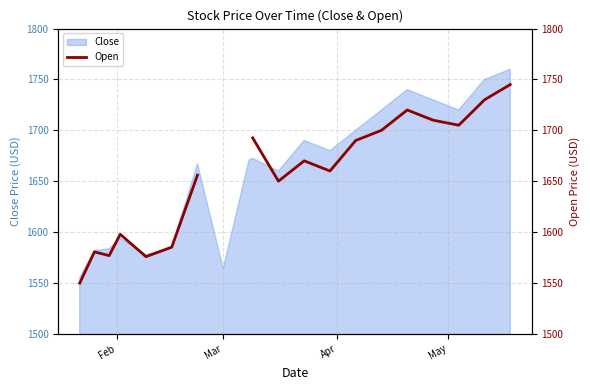

What is the maximum value for Close?

1760.0